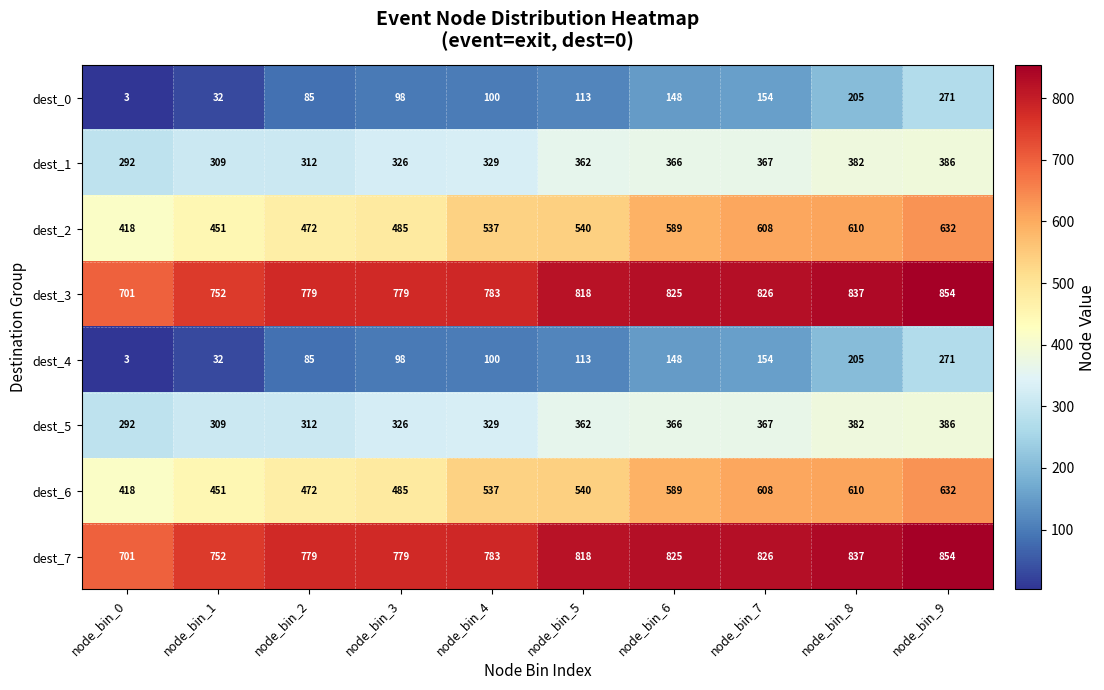

How many values in the dest_4 series are below 113?

5